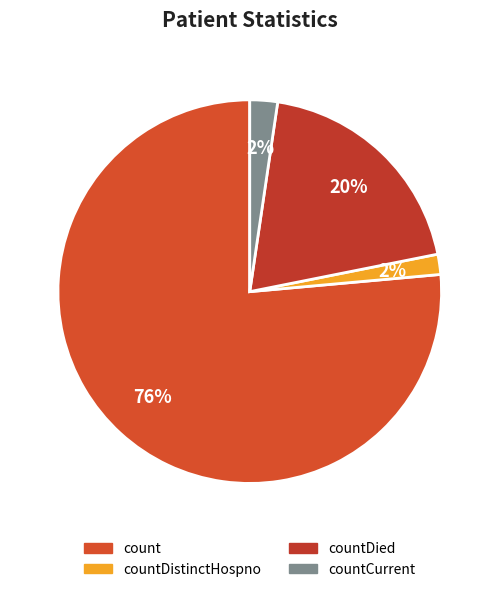

True or false: countDied accounts for 20% of the total.

True